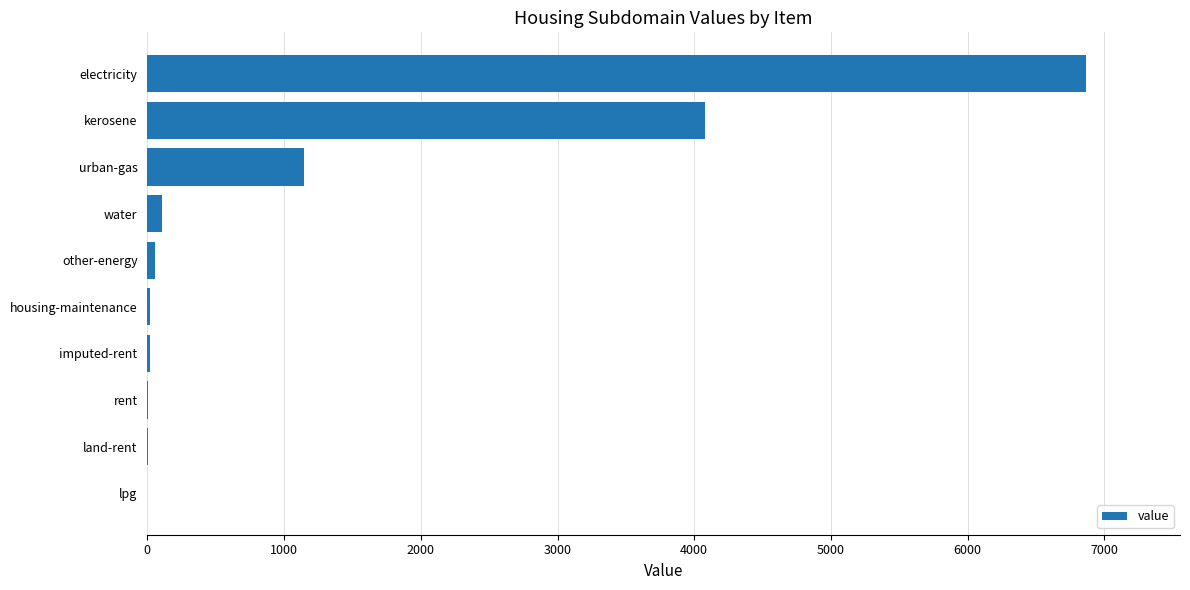

What is the average value?

1229.3